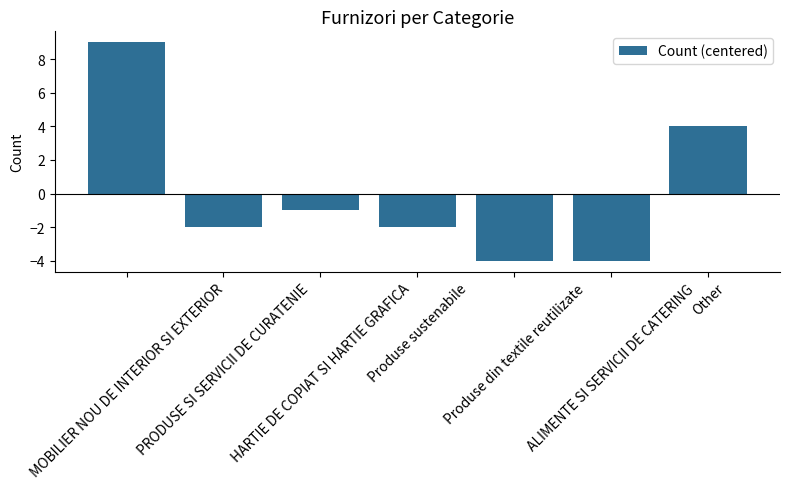

What is the difference between the second highest and minimum values?

8